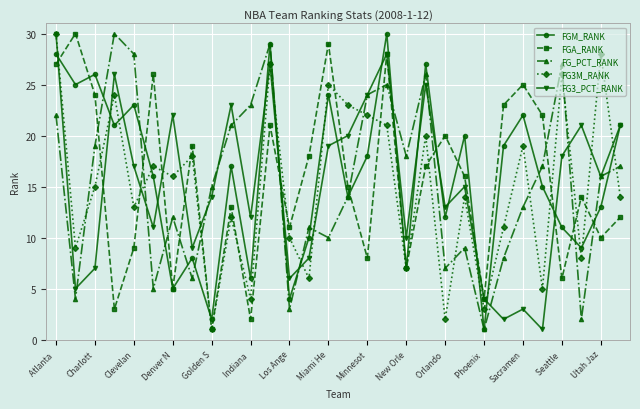

At how many categories does at least one series exceed 2?

30